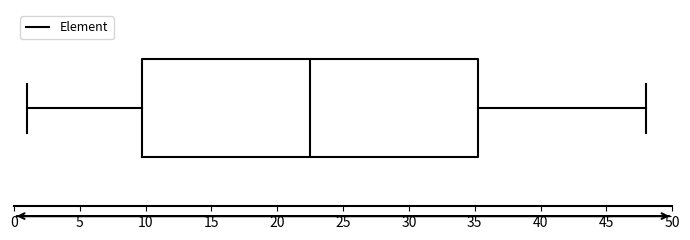

Where does the median line of the box sit on the x-axis? The values are not printed on the chart, so give them approximately, as read against the axis.

22.5